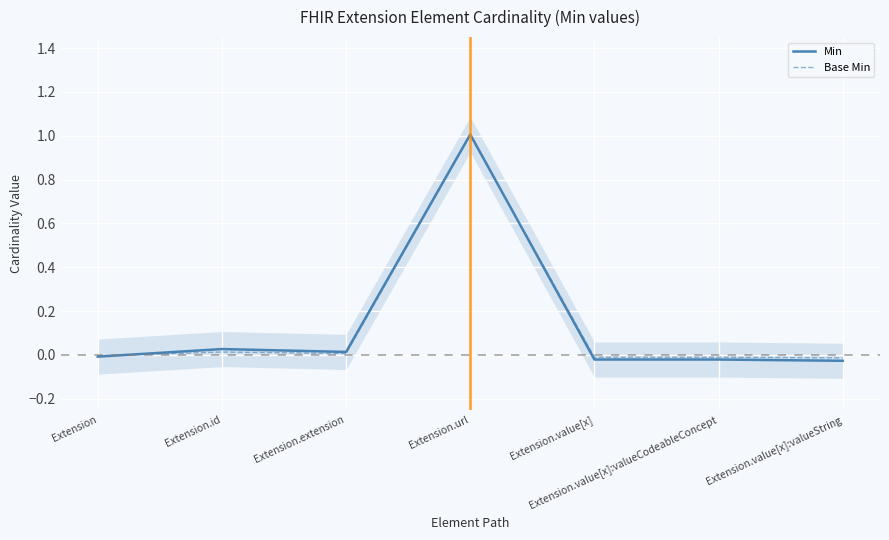

Does the chart display data point markers on the line(s)?

No